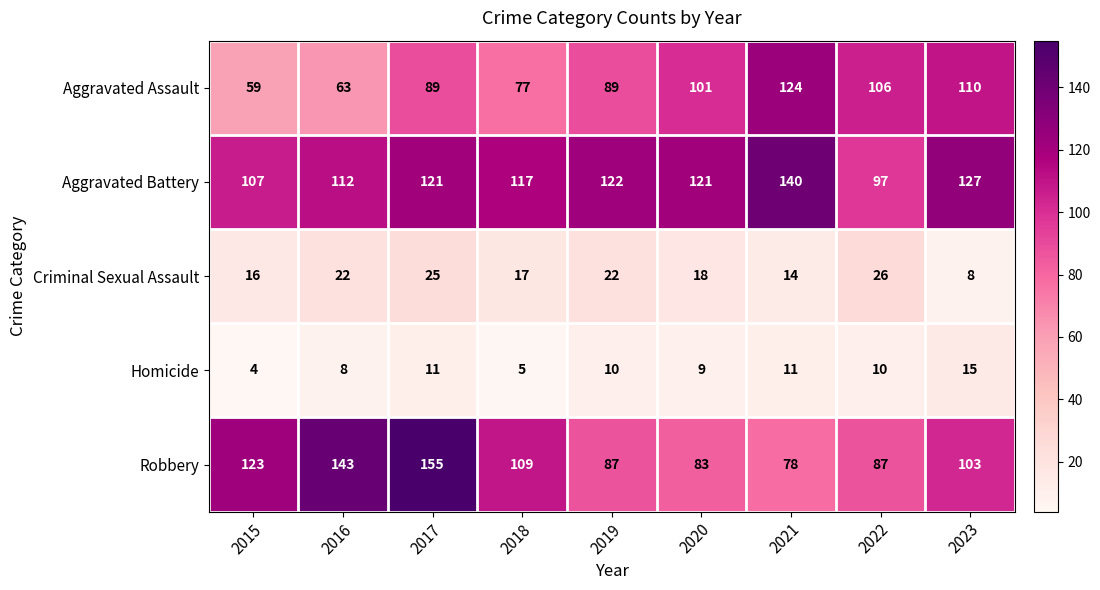

What is the minimum value shown in the chart?

4